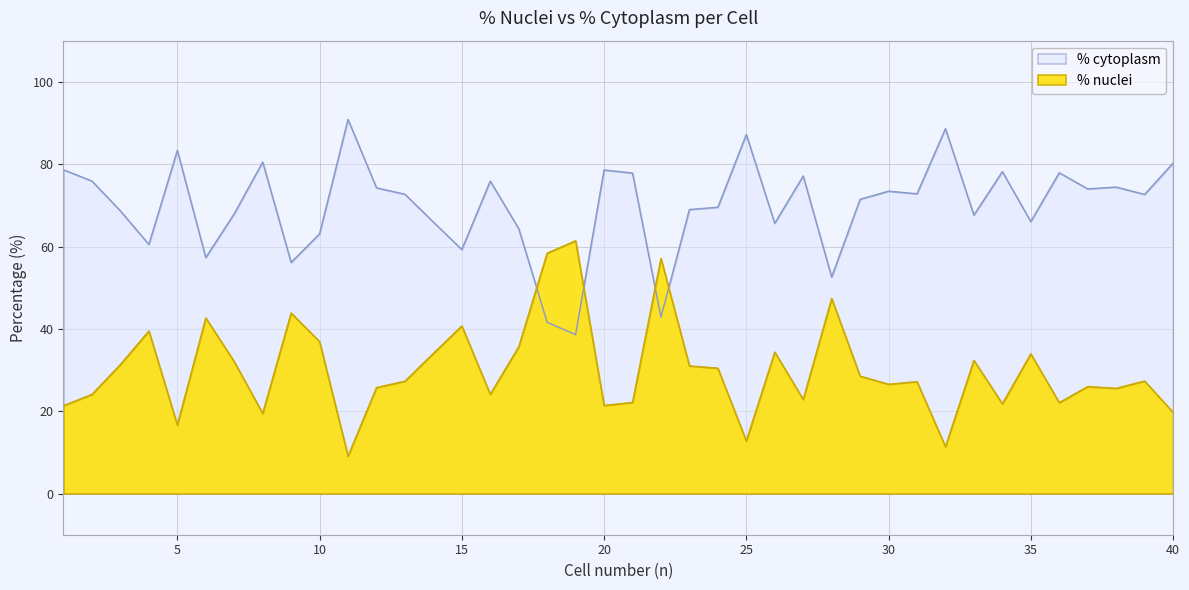

Reading left to right, list all the values displayed in this chart.

% nuclei: 1=78.6	2=75.9	3=68.6	4=60.5	5=83.3	6=57.3	7=67.9	8=80.5	9=56.1	10=63.1	11=90.9	12=74.3	13=72.7	14=65.9	15=59.3	16=75.9	17=64.3	18=41.6	19=38.6	20=78.6	21=77.8	22=42.9	23=69.0	24=69.5	25=87.2	26=65.6	27=77.1	28=52.6	29=71.5	30=73.4	31=72.8	32=88.6	33=67.6	34=78.2	35=66.1	36=77.9	37=74.0	38=74.4	39=72.7	40=80.3
% cytoplasm: 1=21.4	2=24.1	3=31.4	4=39.5	5=16.7	6=42.7	7=32.1	8=19.5	9=43.9	10=36.9	11=9.1	12=25.7	13=27.3	14=34.1	15=40.7	16=24.1	17=35.7	18=58.4	19=61.4	20=21.4	21=22.2	22=57.1	23=31.0	24=30.5	25=12.8	26=34.4	27=22.9	28=47.4	29=28.5	30=26.6	31=27.2	32=11.4	33=32.4	34=21.8	35=33.9	36=22.1	37=26.0	38=25.6	39=27.3	40=19.7